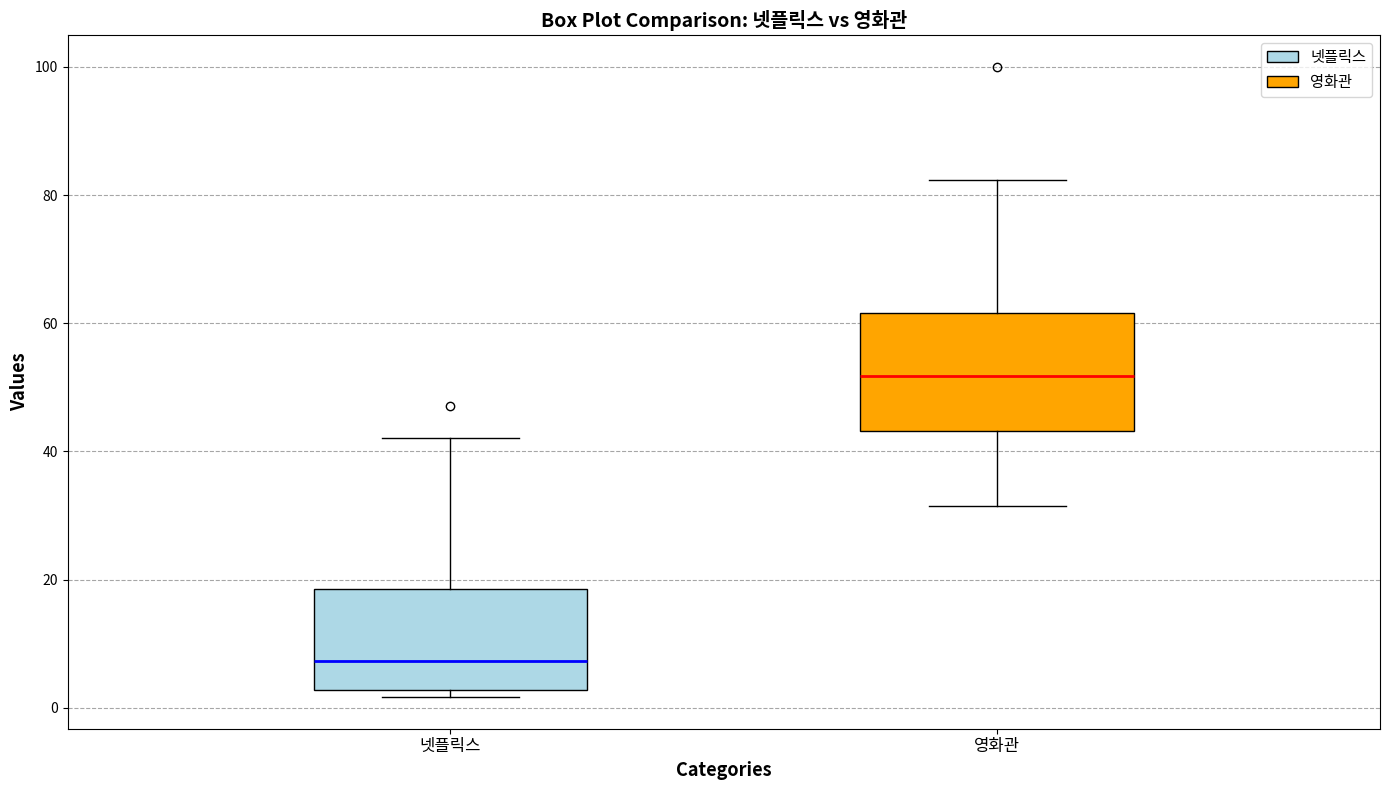

Reading left to right, read every box against the y-axis: the position of its median line, the range the box covers, and the ends of its whiskers. The values are not printed on the chart, so give them approximately, as read against the axis.

넷플릭스: median 8, box 2 to 18, whiskers 2 (just below the box's lower edge) to 42
영화관: median 52, box 44 to 62, whiskers 32 to 82